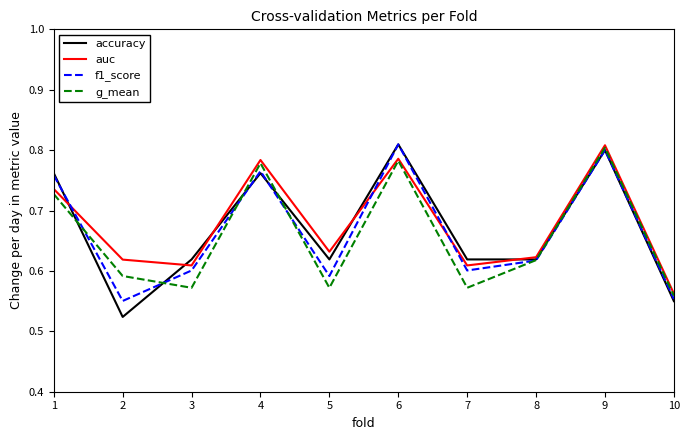

Which series has the largest range (max minus min)?

accuracy